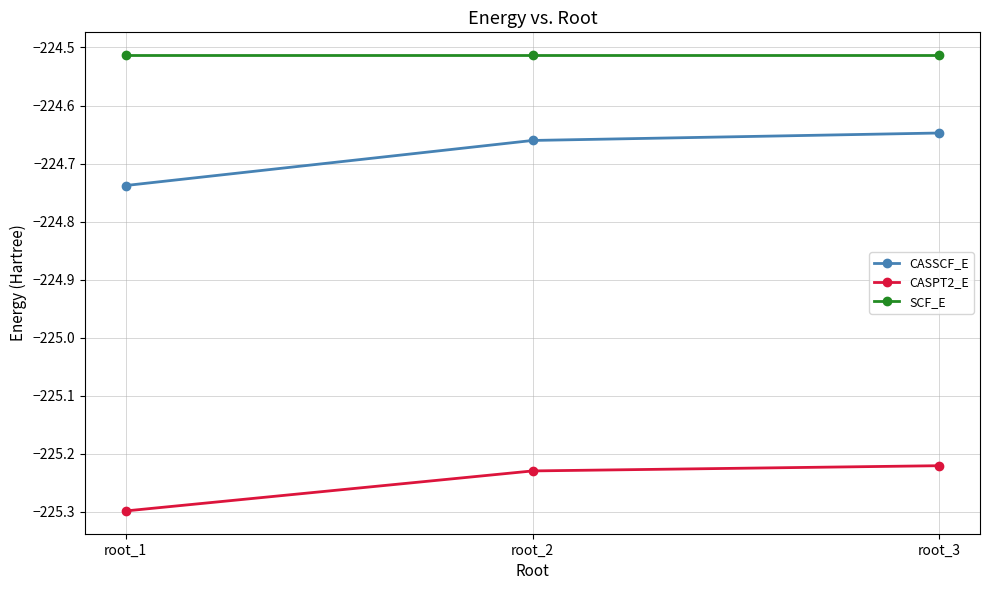

At which category is the sum across all series the highest?

root_3